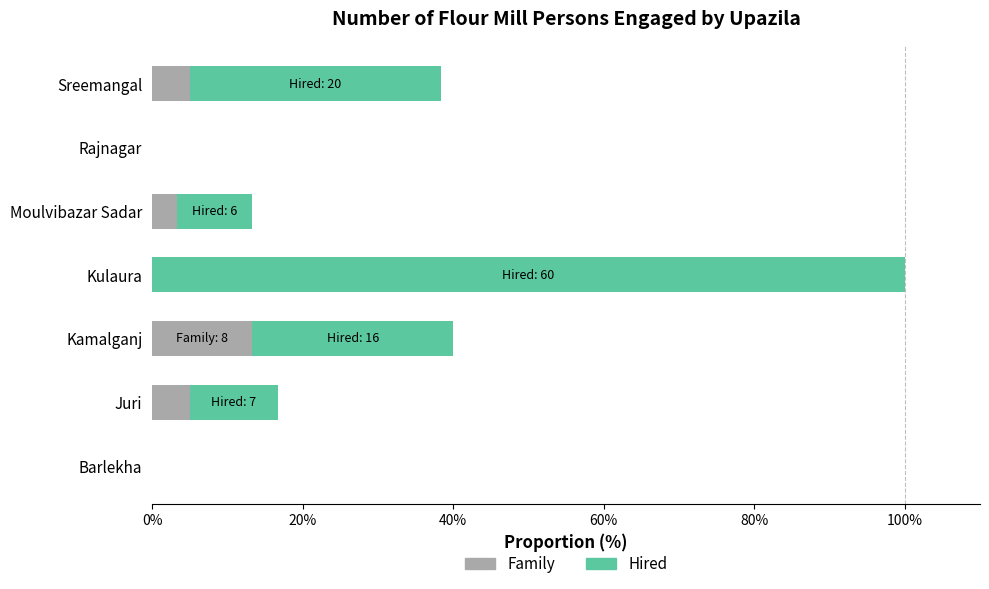

At which category is the sum across all series the highest?

Kulaura